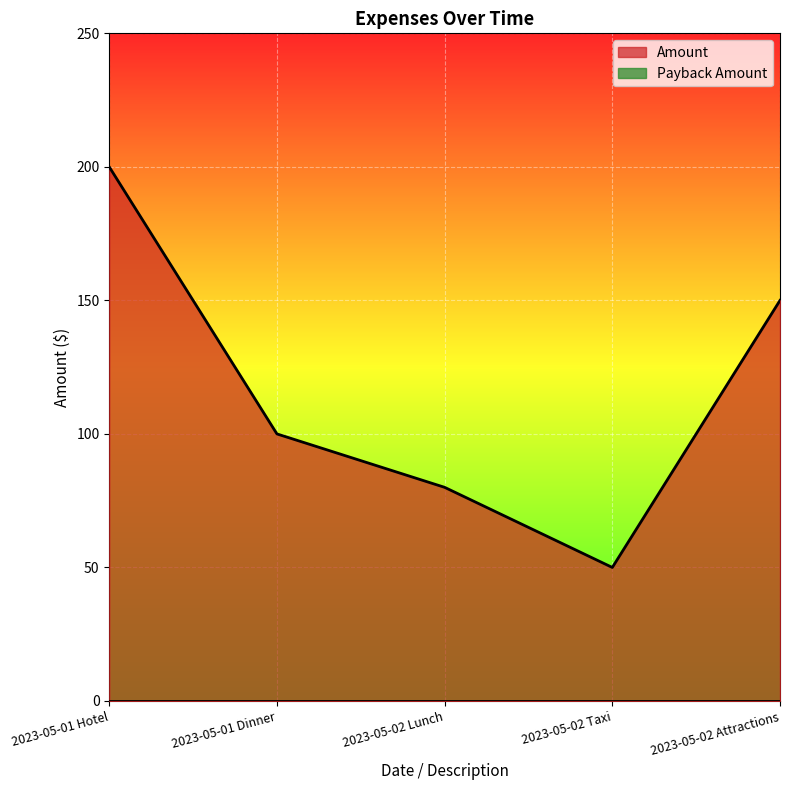

What position from the right is 2023-05-02 Attractions?

1